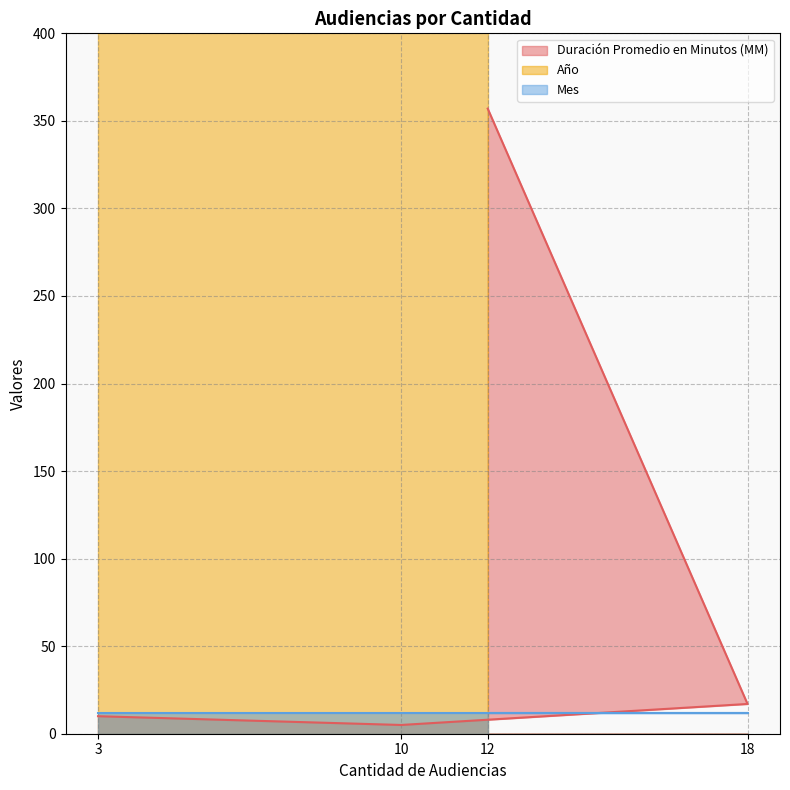

Where is Mes nearest to the value 12?

12